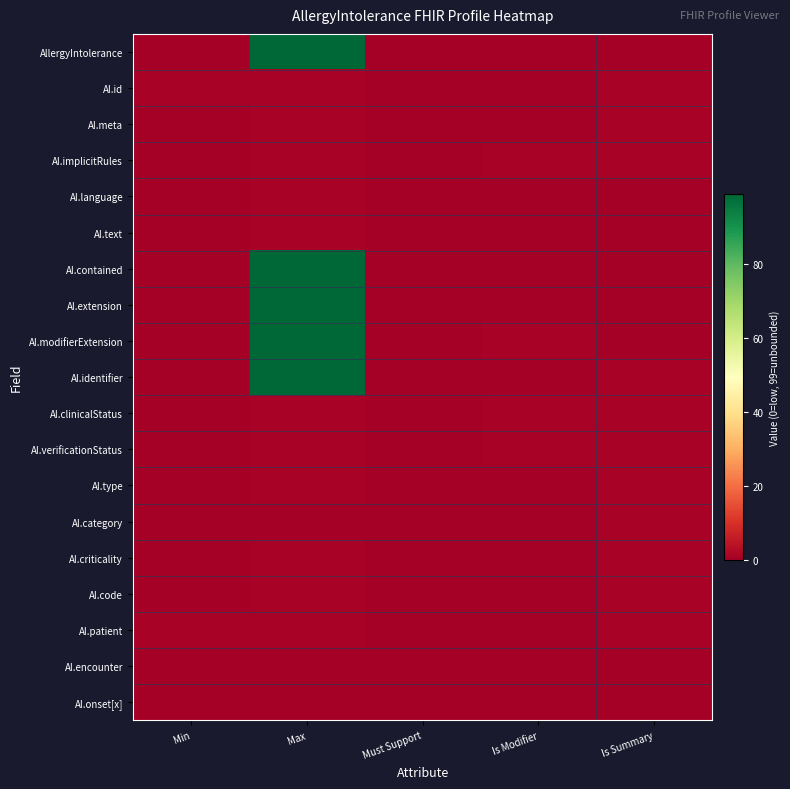

Which series changed the most between Max and Is Modifier?

AllergyIntolerance